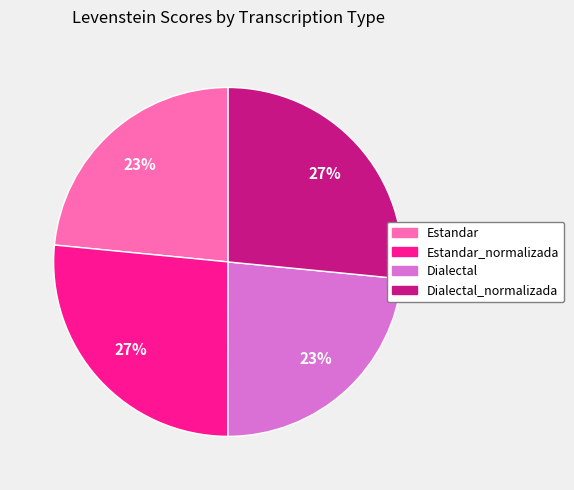

To the nearest percent, what is the average slice percentage?

25%